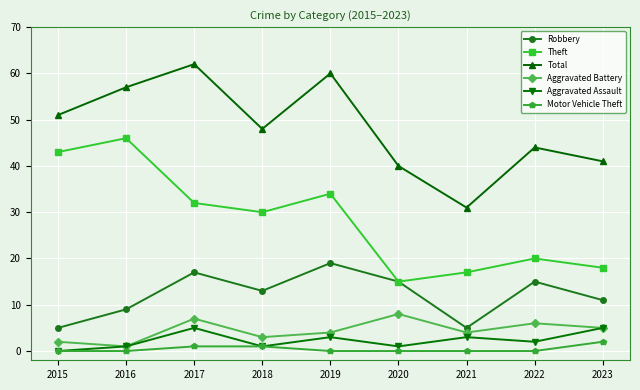

What is the value of the Theft point at the 9th from the left?

18